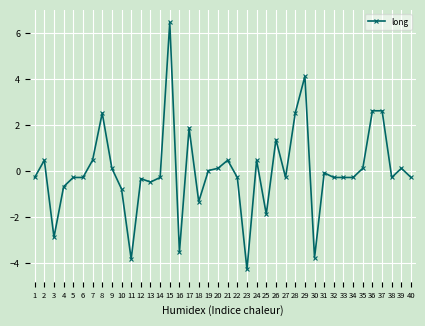

What is the difference between the values at 4 and 1?

0.4